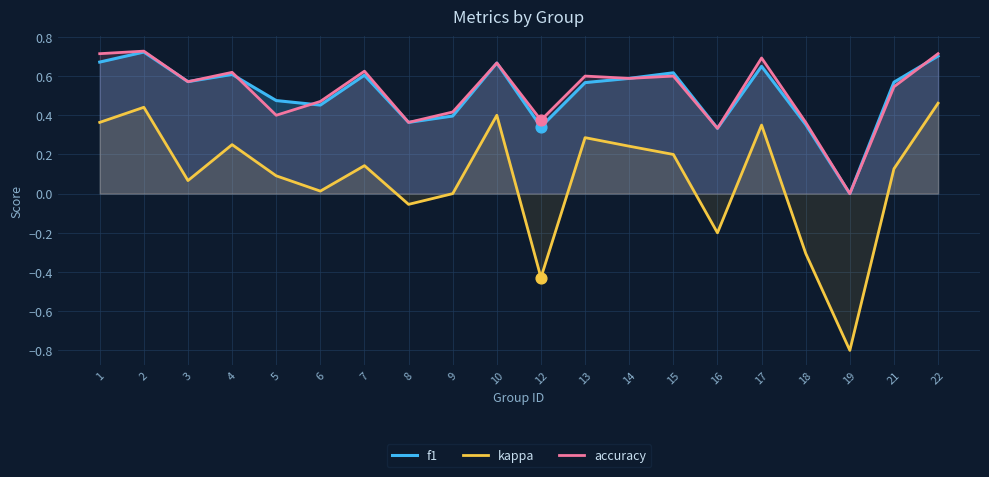

Which series has the largest Y range (max minus min)?

kappa